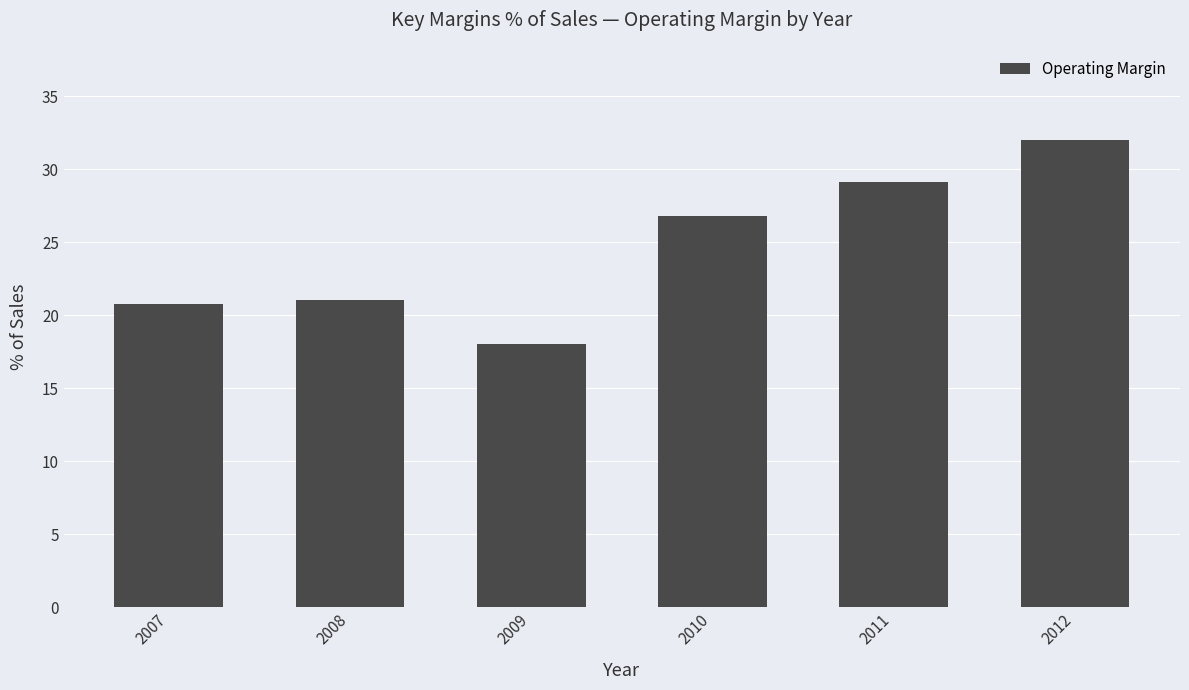

What is the difference between the values at 2011 and 2012?

2.8